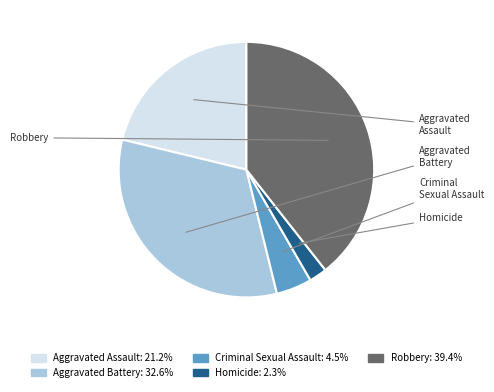

Is Robbery the majority of the pie?

No